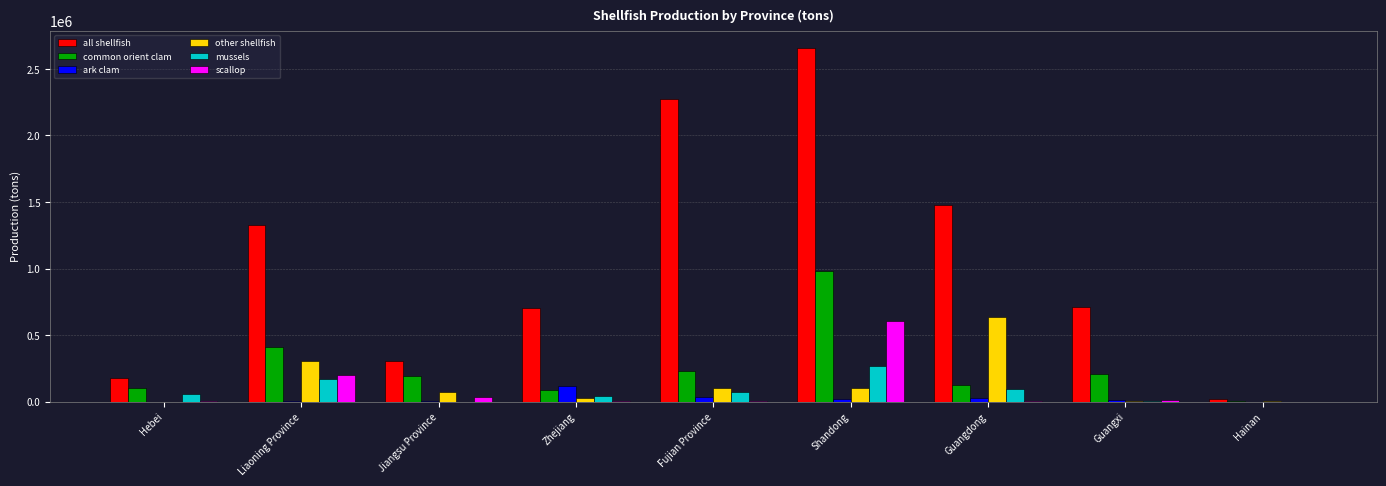

The value of all shellfish at Fujian Province is 1426915. True or false?

False